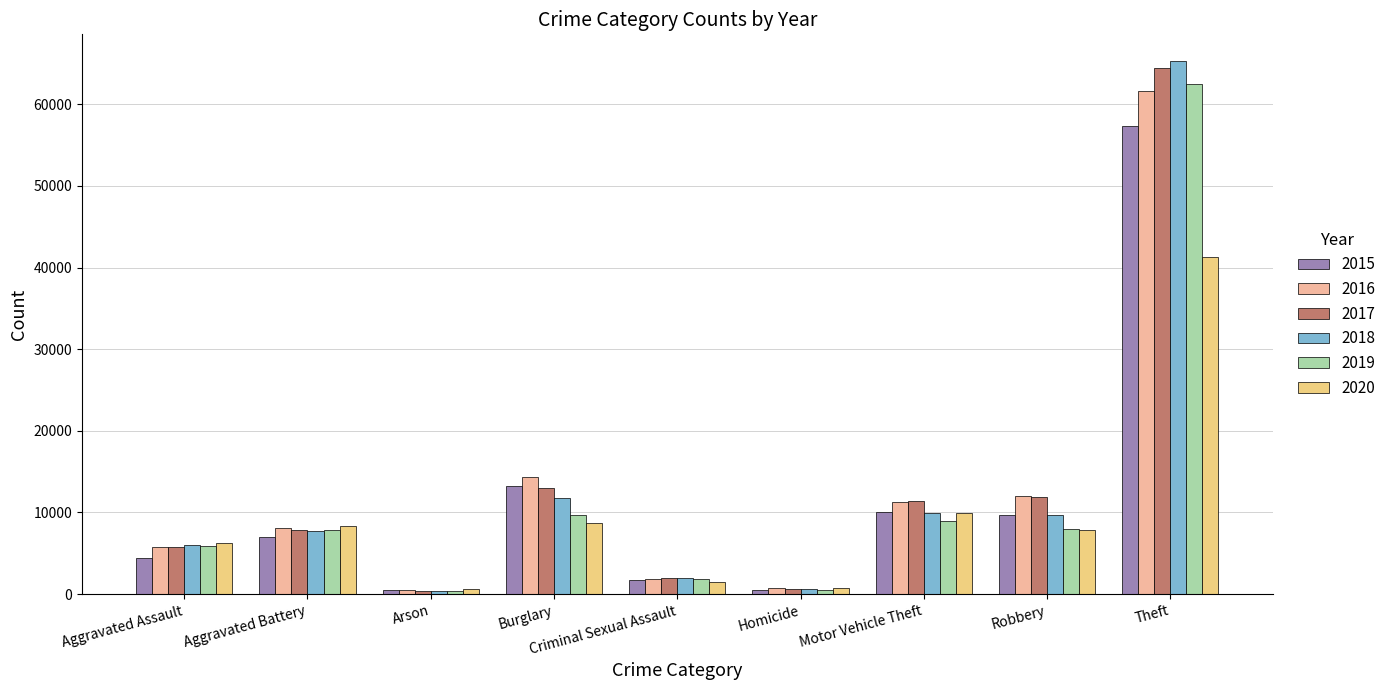

What is the total value across all series at Criminal Sexual Assault?

10965